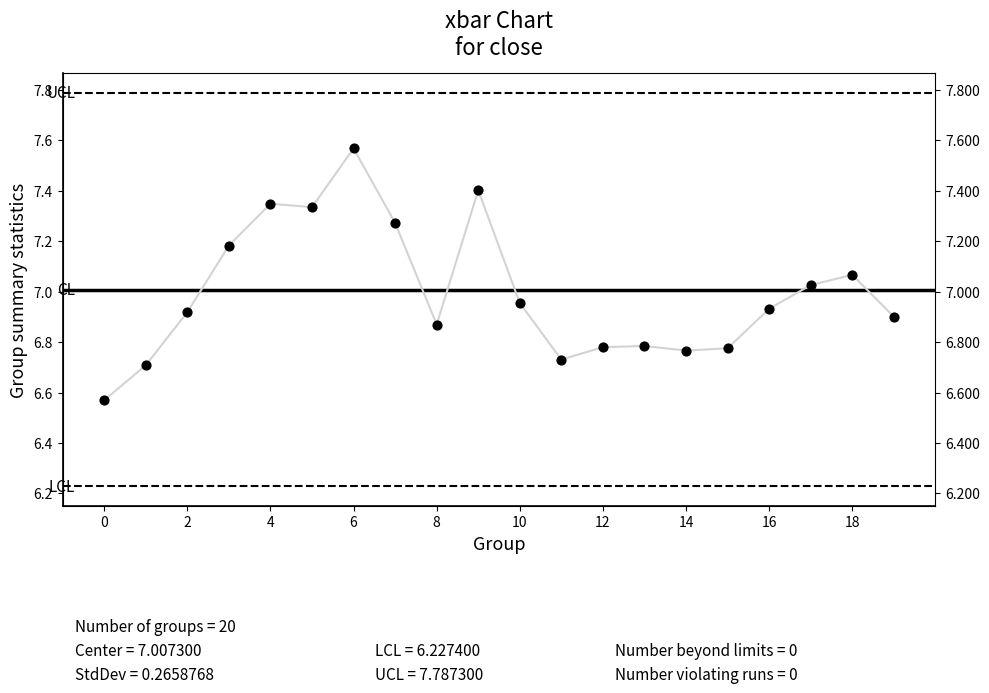

Approximately how many times larger is the value at 16 compared to 14?

1.0